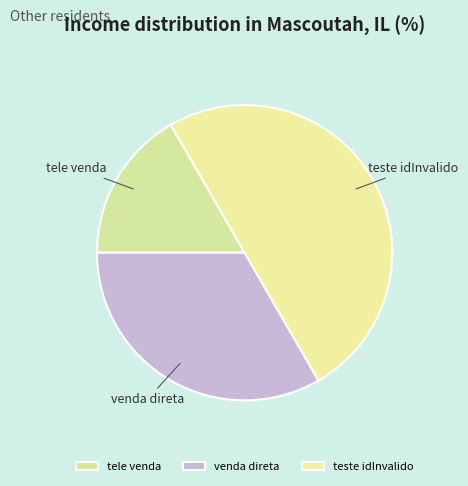

Does tele venda account for over 50% of the chart?

No